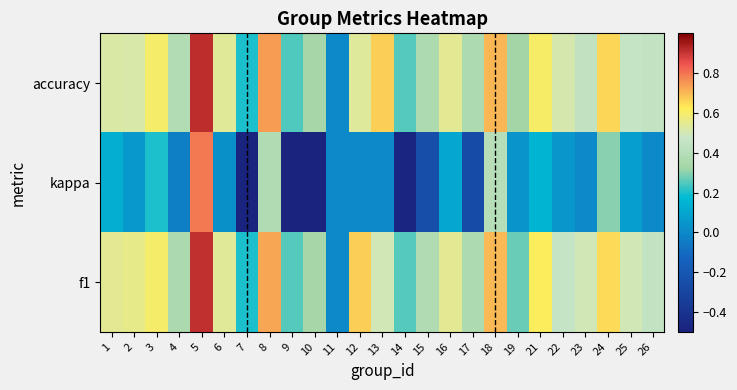

Reading left to right, extract all data points from this chart.

accuracy: 1=0.5	2=0.5	3=0.6	4=0.4	5=0.9	6=0.5	7=0.2	8=0.7	9=0.2	10=0.3	11=0.0	12=0.5	13=0.7	14=0.2	15=0.4	16=0.5	17=0.4	18=0.7	19=0.3	21=0.6	22=0.5	23=0.4	24=0.7	25=0.5	26=0.4
kappa: 1=0.1	2=0.1	3=0.2	4=-0.0	5=0.8	6=0.0	7=-0.6	8=0.4	9=-0.5	10=-0.5	11=0.0	12=0.0	13=0.0	14=-0.5	15=-0.2	16=0.1	17=-0.3	18=0.4	19=0.0	21=0.2	22=0.0	23=0.0	24=0.3	25=0.1	26=0.0
f1: 1=0.5	2=0.6	3=0.6	4=0.4	5=0.9	6=0.5	7=0.2	8=0.7	9=0.2	10=0.3	11=0.0	12=0.7	13=0.5	14=0.2	15=0.4	16=0.5	17=0.4	18=0.7	19=0.3	21=0.6	22=0.5	23=0.5	24=0.7	25=0.5	26=0.4